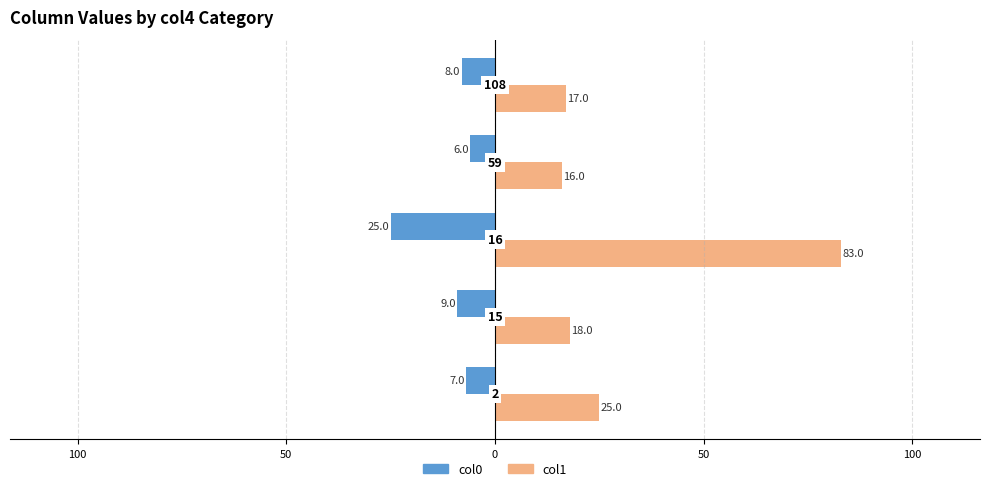

Which series has the largest range (max minus min)?

col1